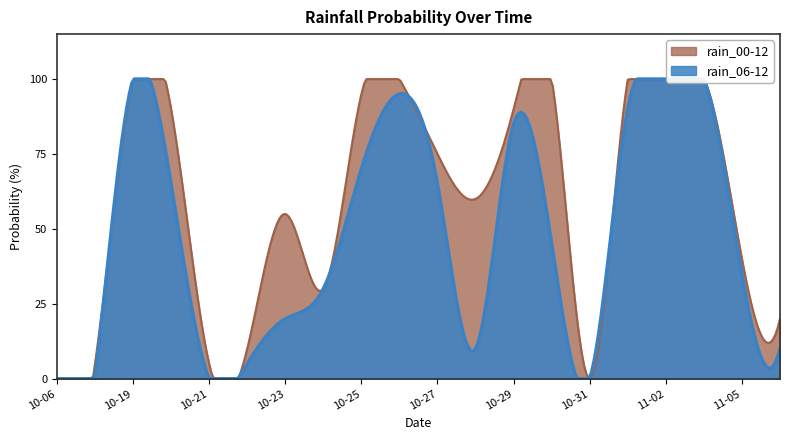

Does the chart have visible grid lines?

No